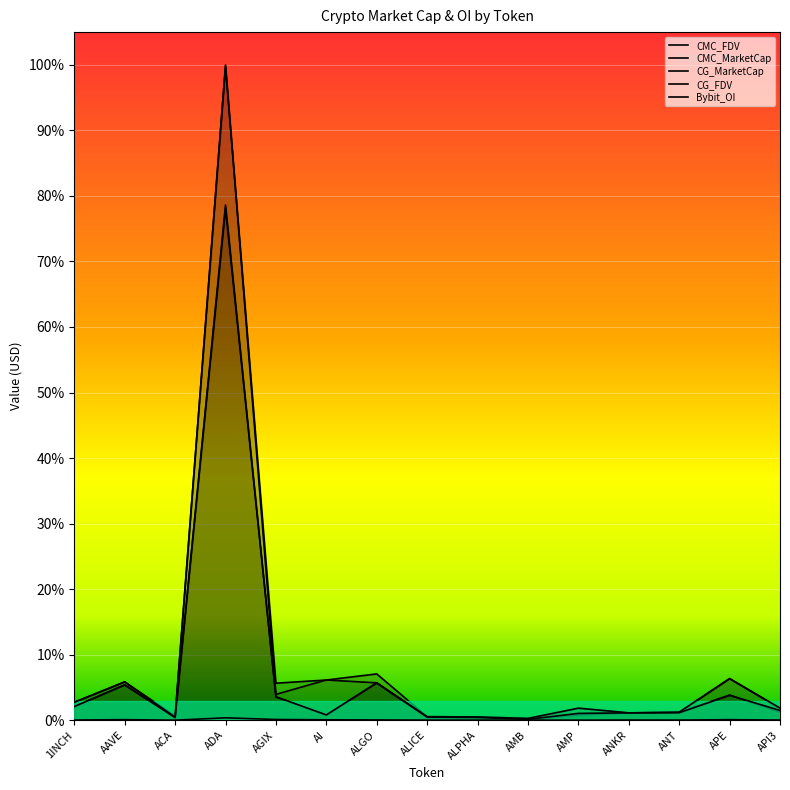

True or false: Bybit_OI and CMC_FDV intersect in this chart.

False